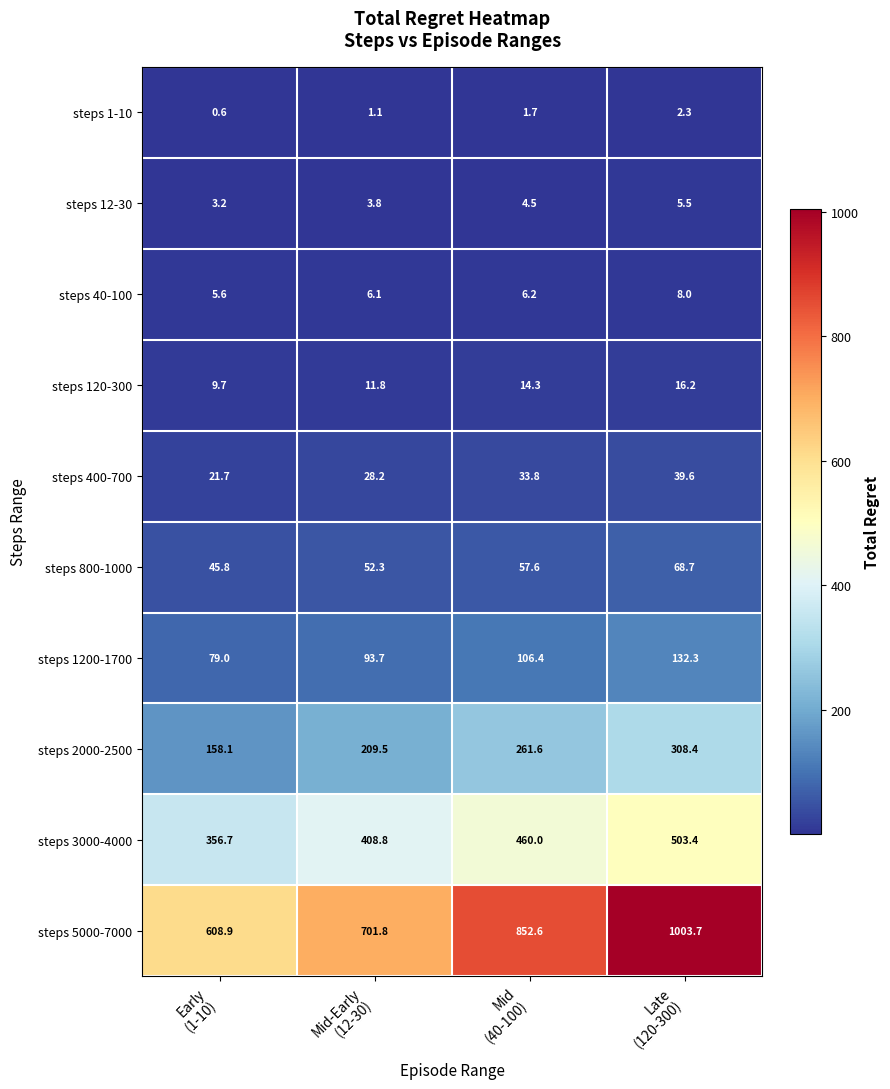

List the series in order of their peak value, highest first.

steps 5000-7000, steps 3000-4000, steps 2000-2500, steps 1200-1700, steps 800-1000, steps 400-700, steps 120-300, steps 40-100, steps 12-30, steps 1-10